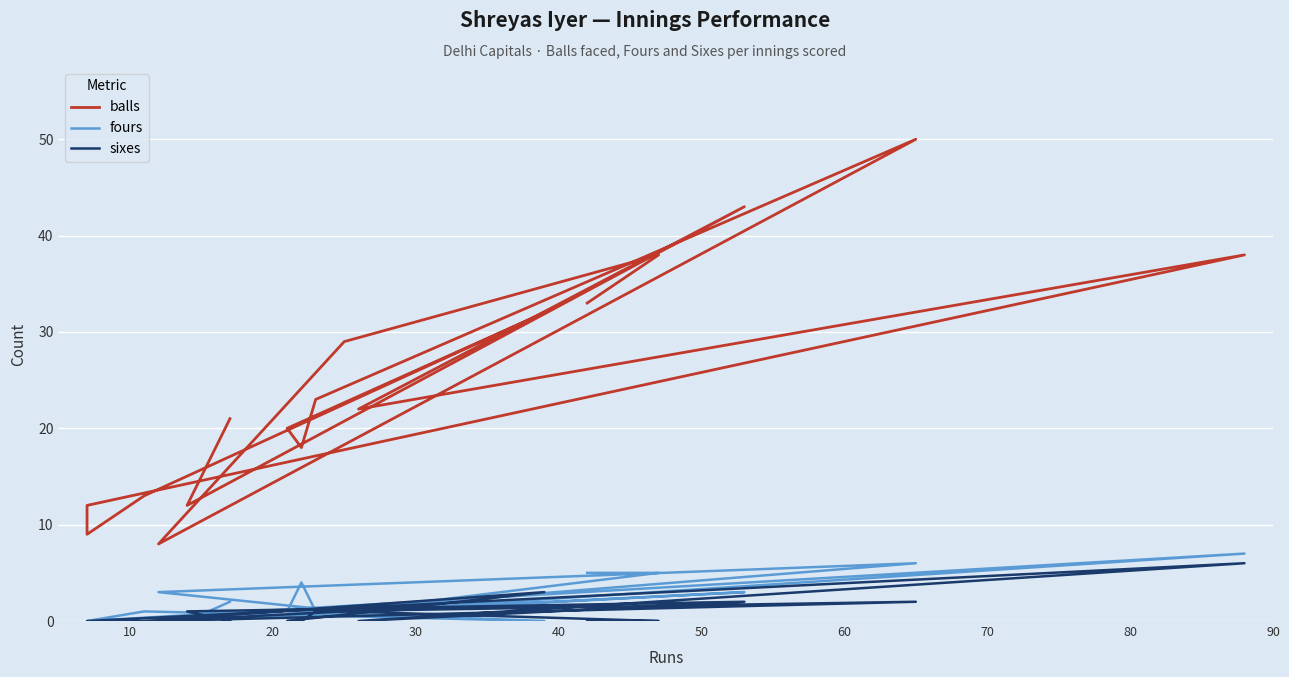

Where is the first local minimum for fours?

20